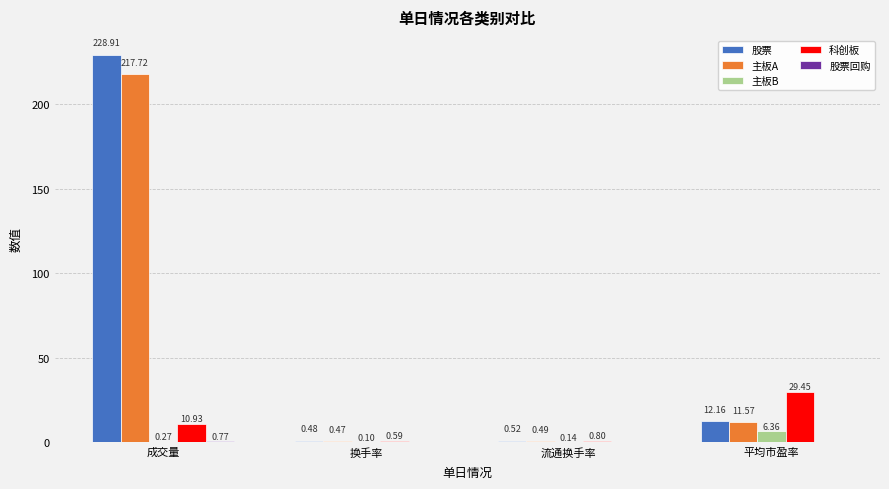

Is the value of 股票 at 换手率 greater than the value of 科创板 at 成交量?

No